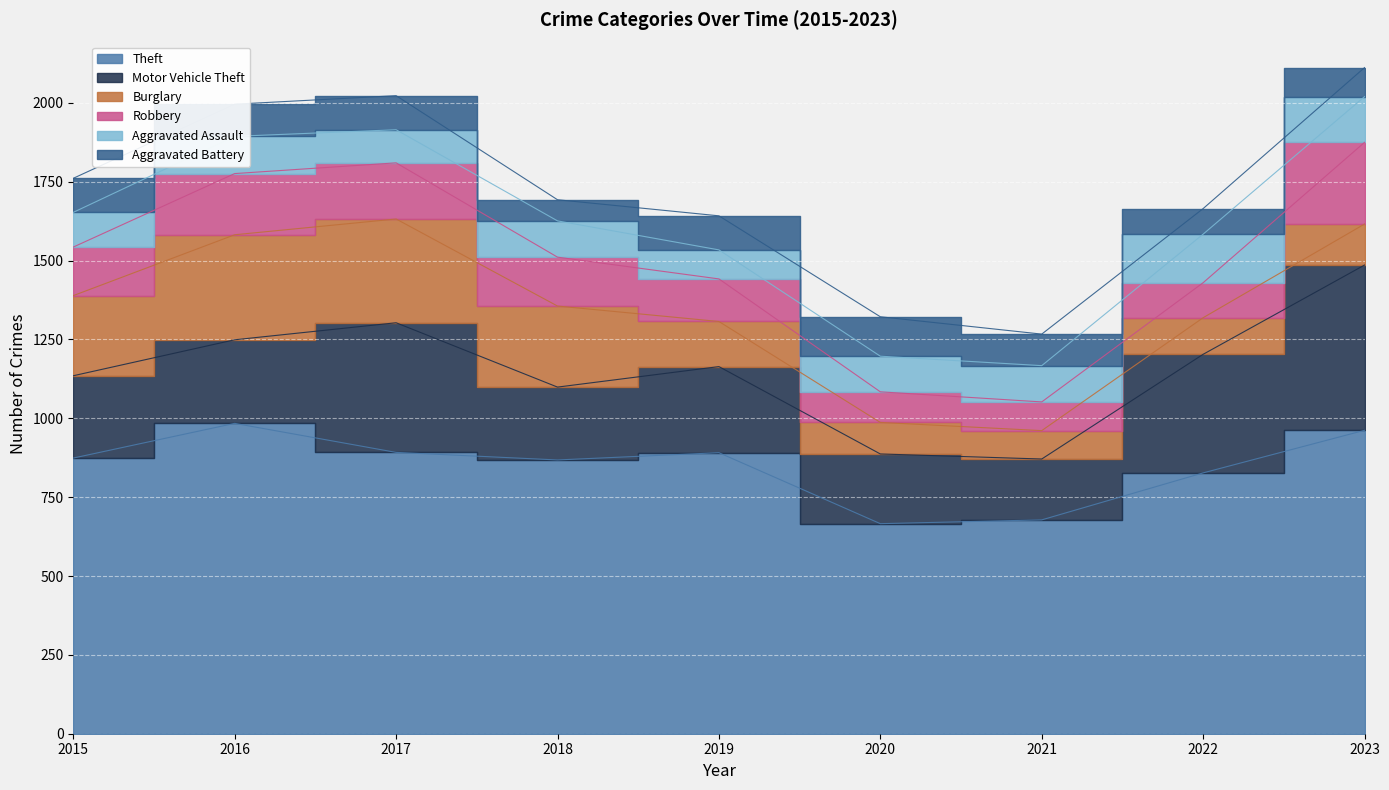

Reading left to right, list all the values displayed in this chart.

Theft: 874	984	892	868	891	666	678	827	962
Motor Vehicle Theft: 261	265	411	231	273	221	193	376	524
Burglary: 254	333	329	257	143	100	90	116	130
Robbery: 154	194	178	155	135	97	91	111	259
Aggravated Assault: 110	118	105	115	92	113	115	154	145
Aggravated Battery: 108	102	108	67	108	125	100	81	92